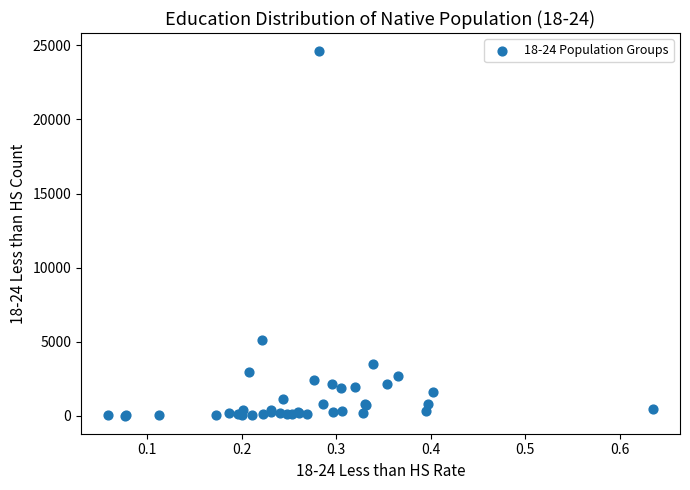

What Y value in the scatter plot is closest to 12309?

5079